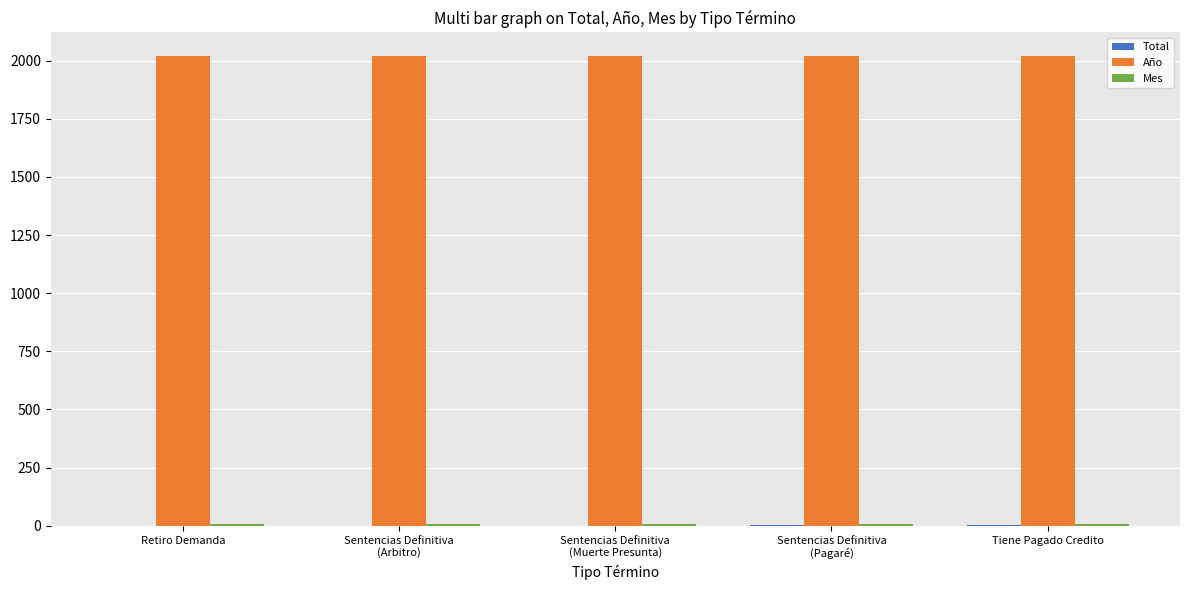

The value of Año at Sentencias Definitiva
(Muerte Presunta) is 3412. True or false?

False